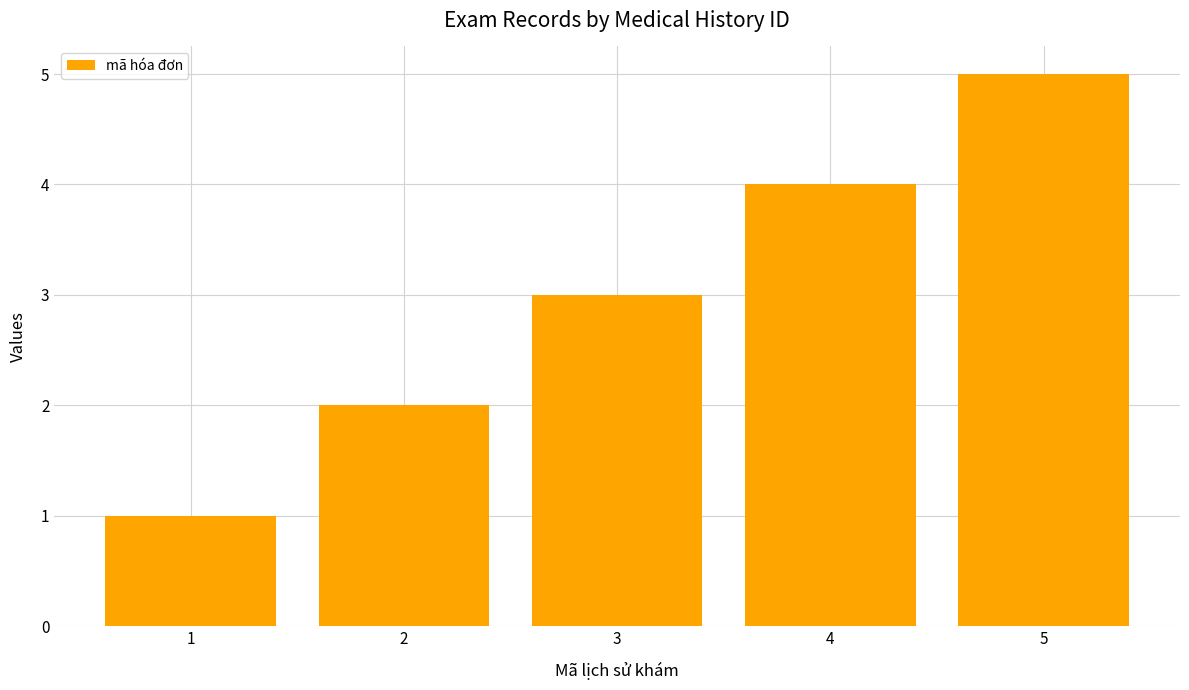

Approximately how many times larger is the value at 2 compared to 3?

0.7